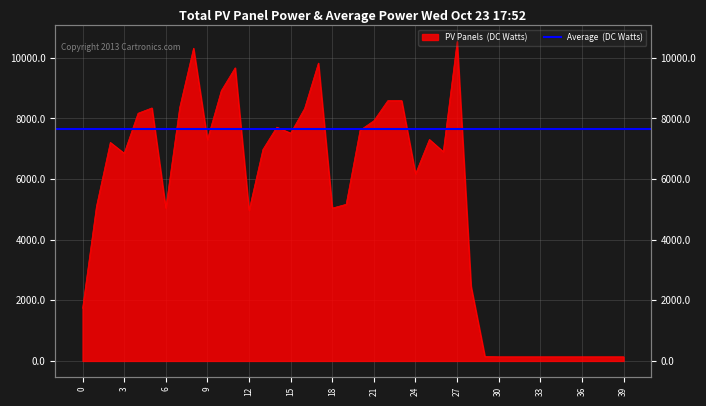

Is it true that the value at 31 is 137.1?

True